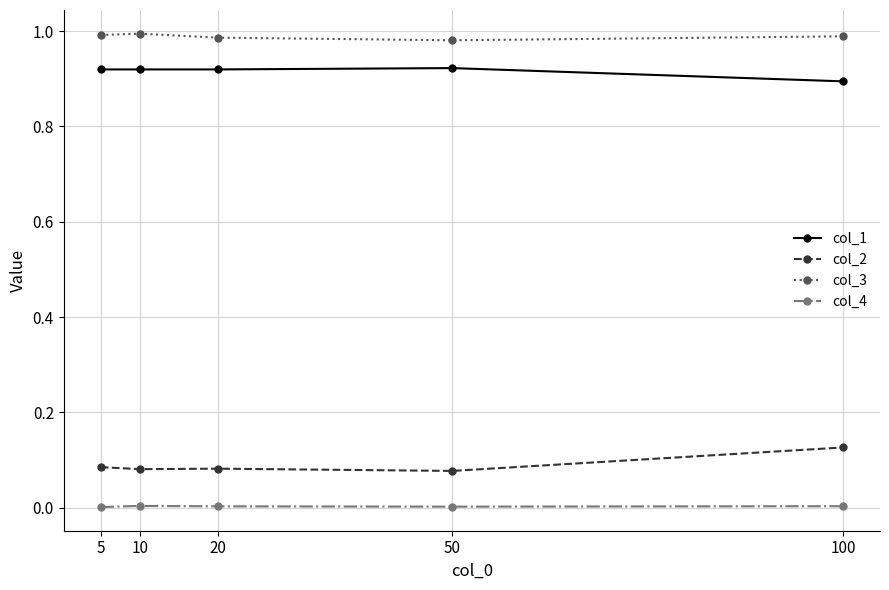

True or false: col_1 and col_3 intersect in this chart.

False